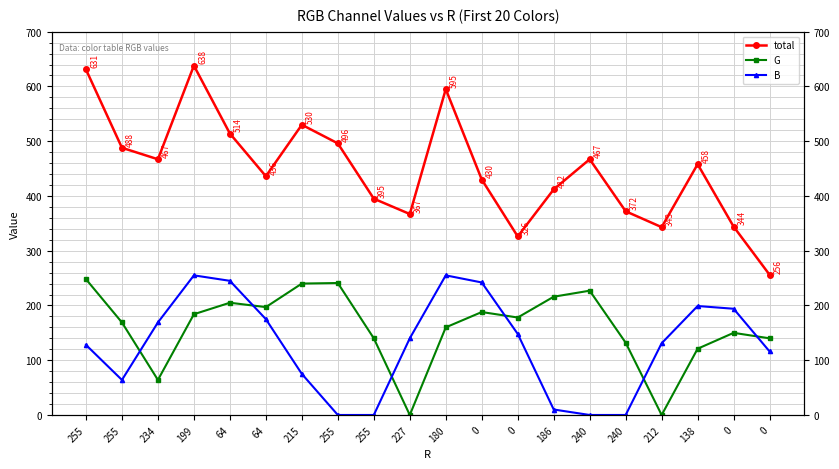

How many lines are shown in the chart?

3